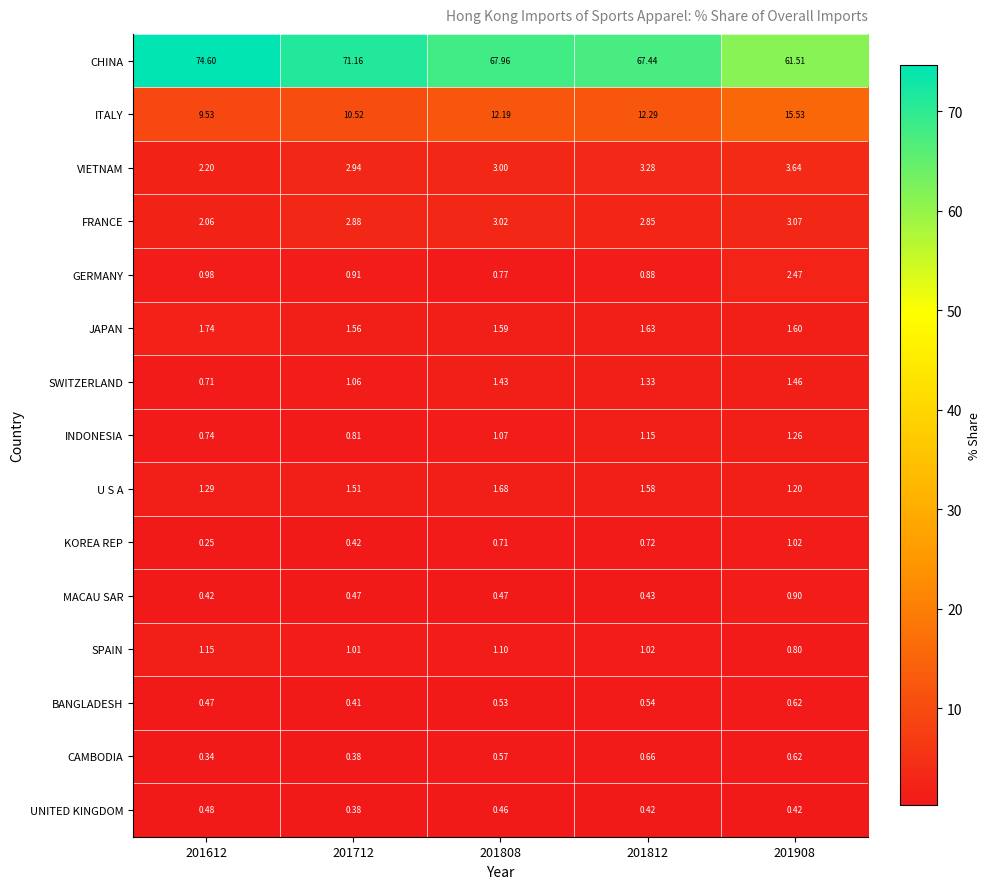

List the series in order of their peak value, lowest first.

UNITED KINGDOM, BANGLADESH, CAMBODIA, MACAU SAR, KOREA REP, SPAIN, INDONESIA, SWITZERLAND, U S A, JAPAN, GERMANY, FRANCE, VIETNAM, ITALY, CHINA